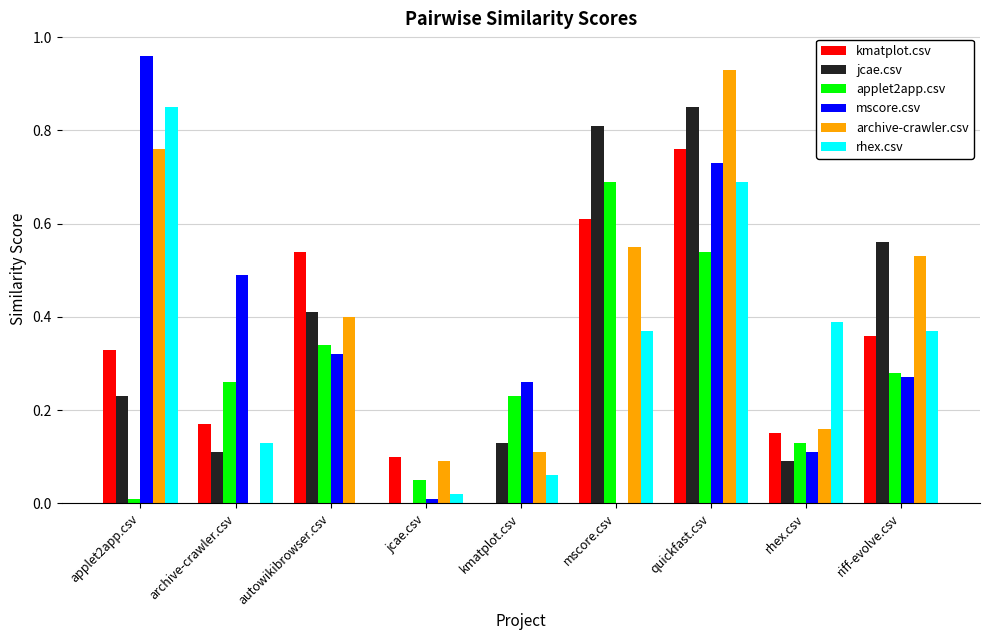

The mscore.csv series shows 0.0 at rhex.csv. True or false?

False